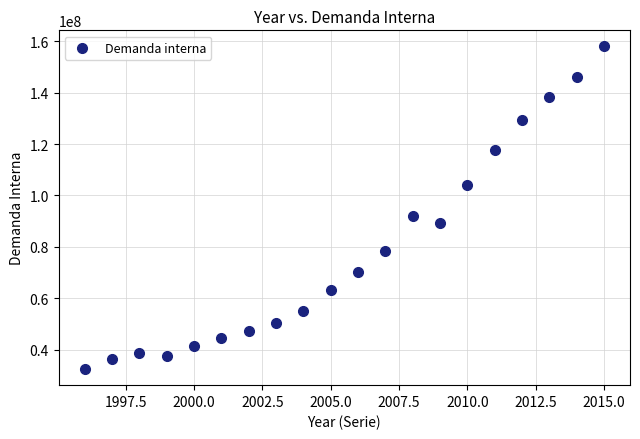

What is the range of Y values (max minus min)?

125416258